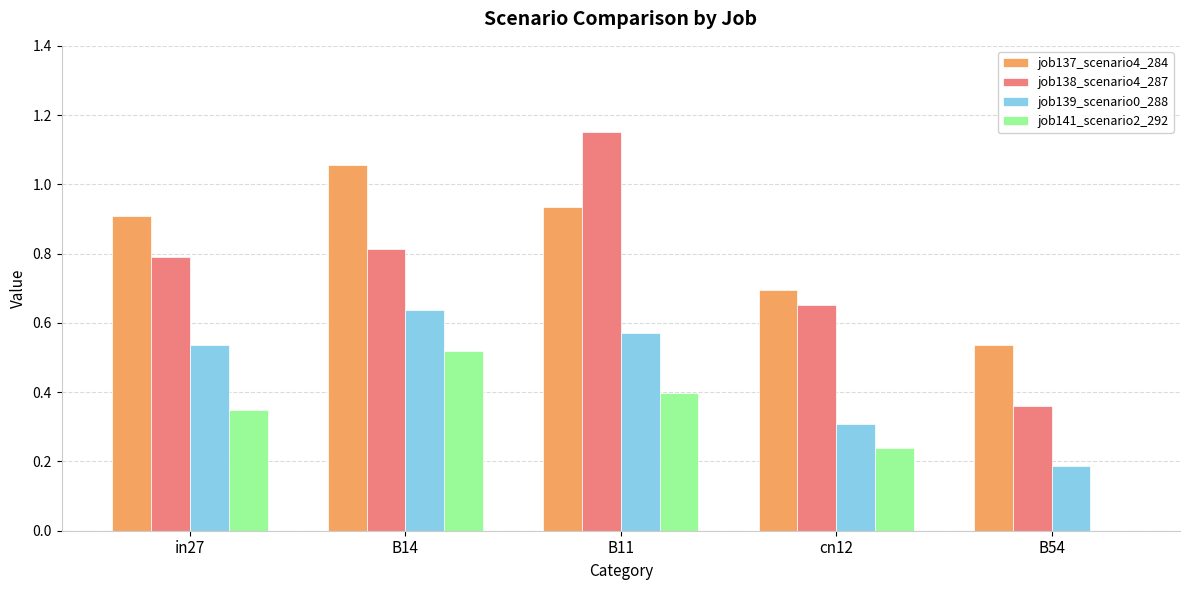

The value of job139_scenario0_288 at B11 is 0.9. True or false?

False